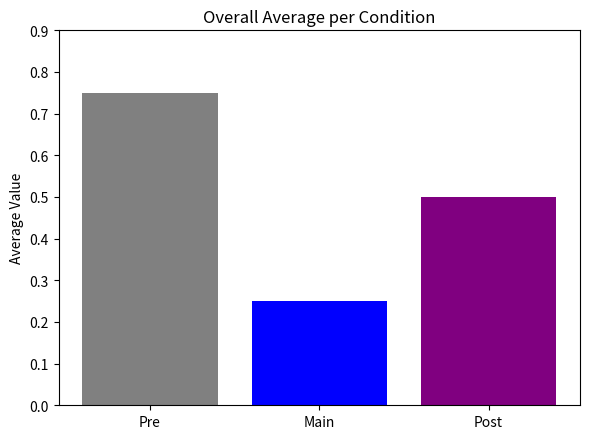

How many series are shown in this chart?

3